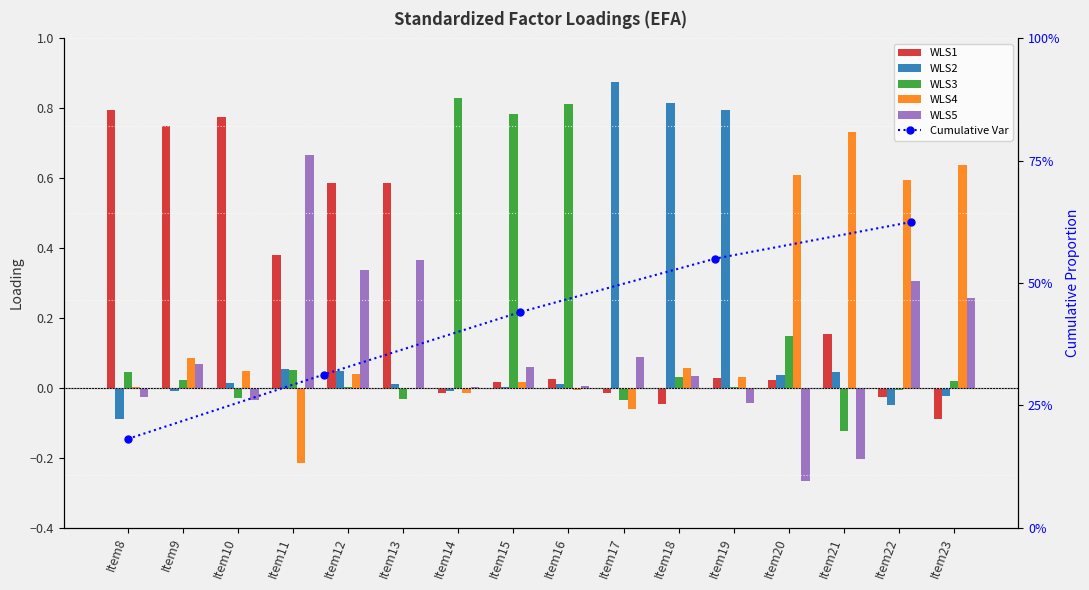

Which series has the largest range (max minus min)?

WLS2